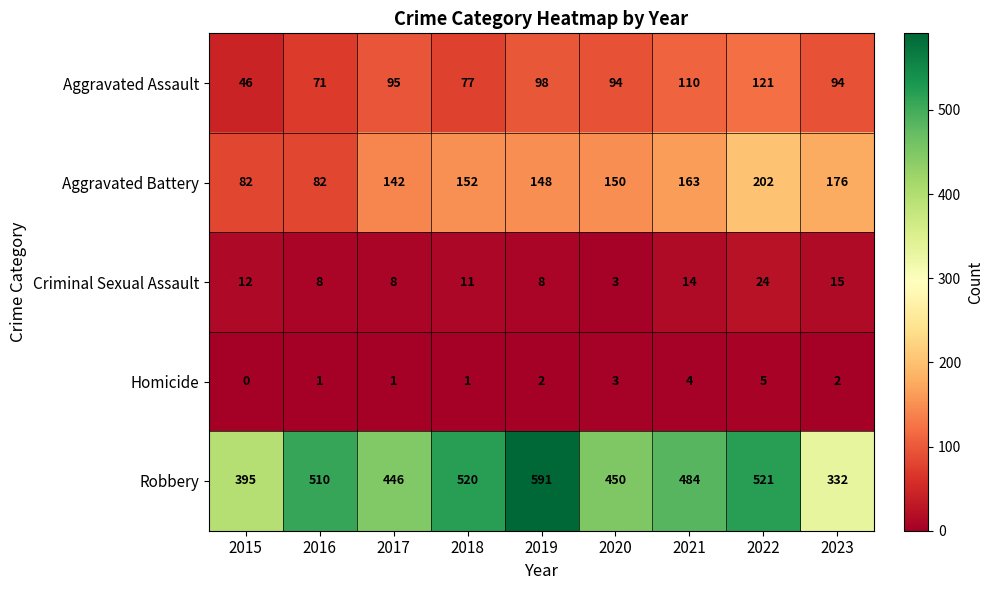

At which label is Robbery closest to 461?

2020